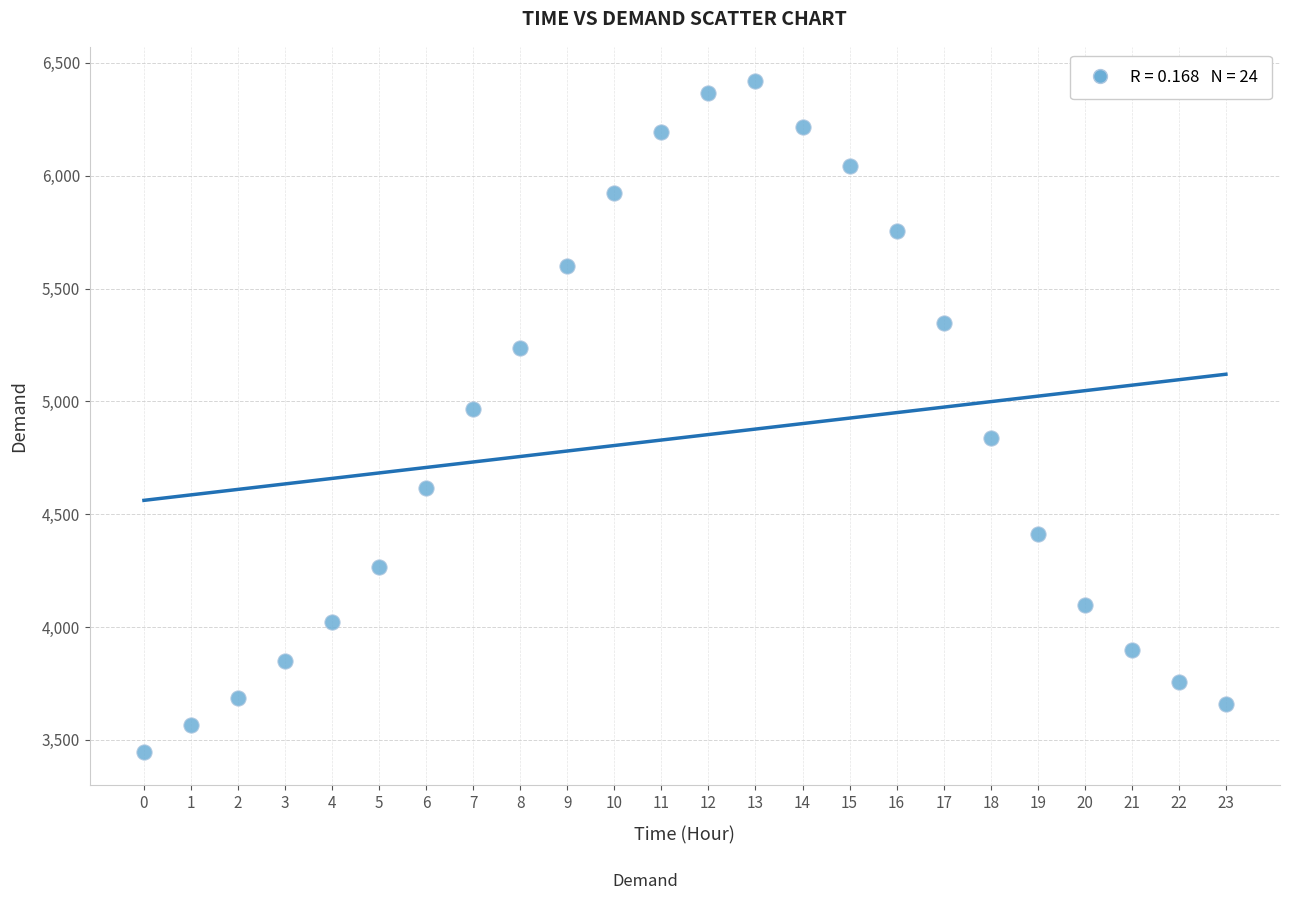

What is the range of Y values (max minus min)?

2973